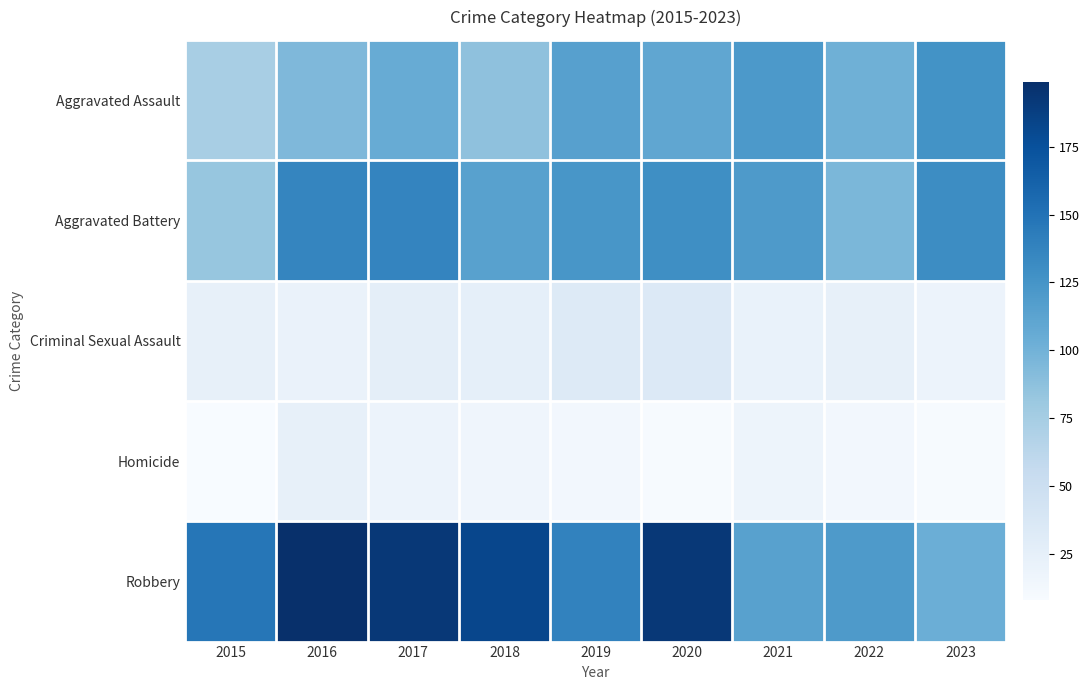

Which series changed the most between 2017 and 2019?

Robbery